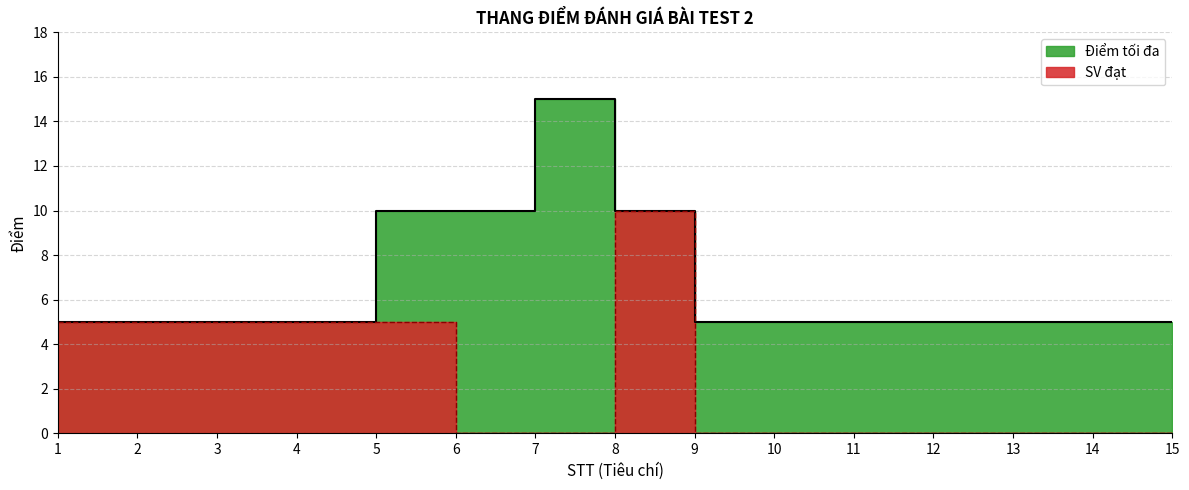

At which category is the sum across all series the highest?

8